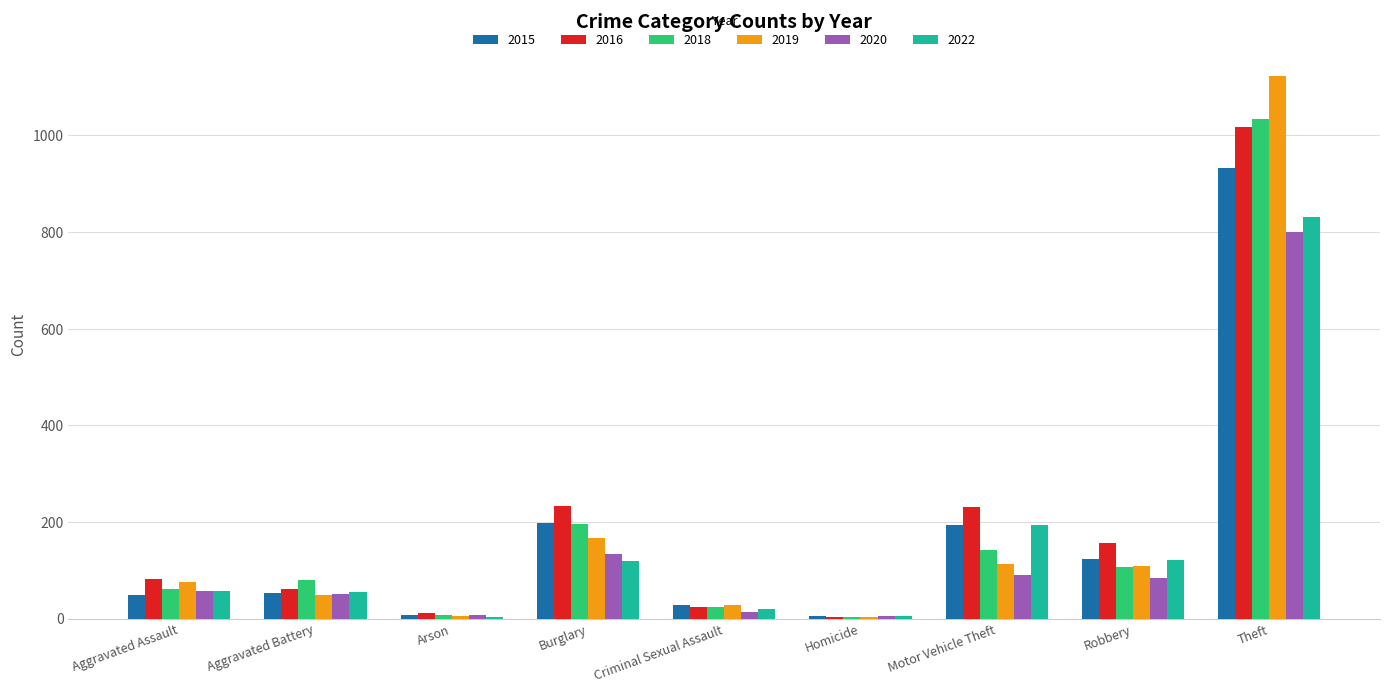

How many categories are shown in the chart?

9